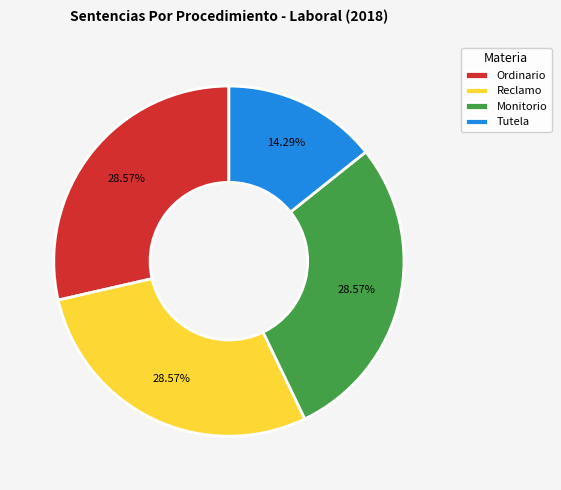

How many segments does this pie chart have?

4